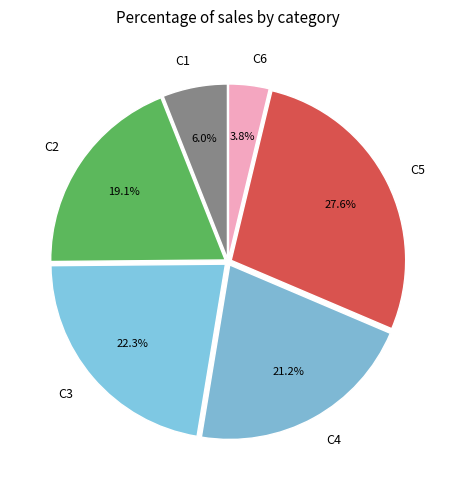

Which category has the biggest portion of the pie?

C5